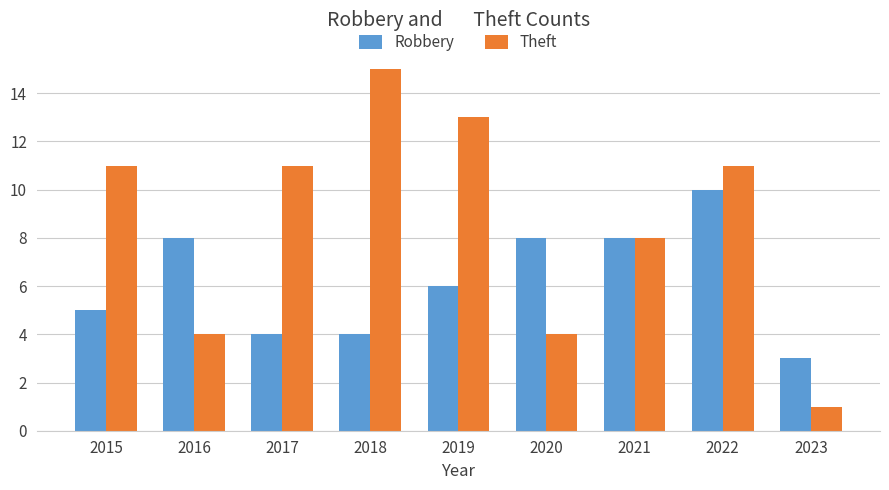

What is the value of the Theft bar at the 5th from the left?

13